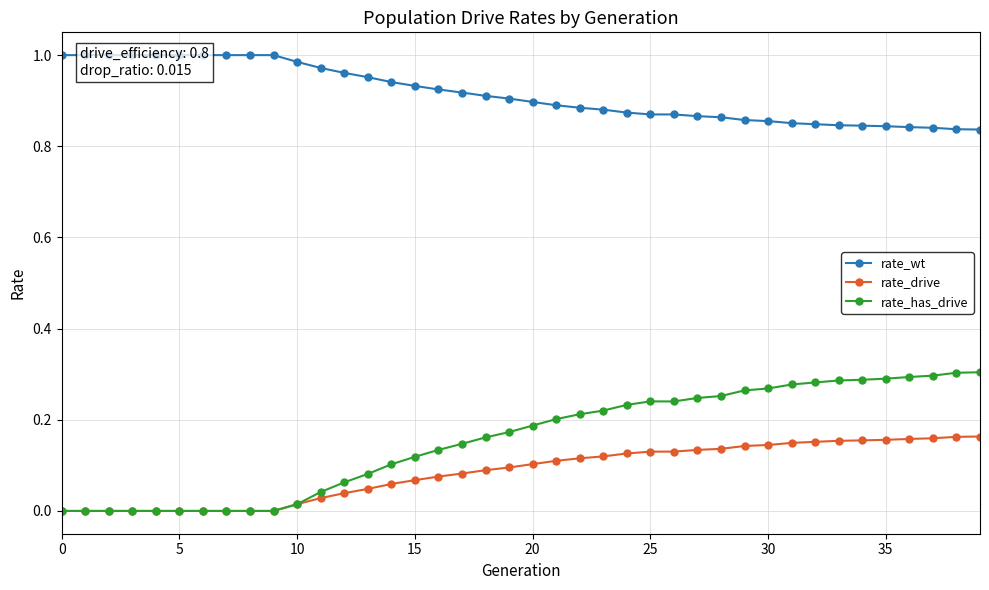

True or false: rate_has_drive has more than 0 interior local peaks.

True